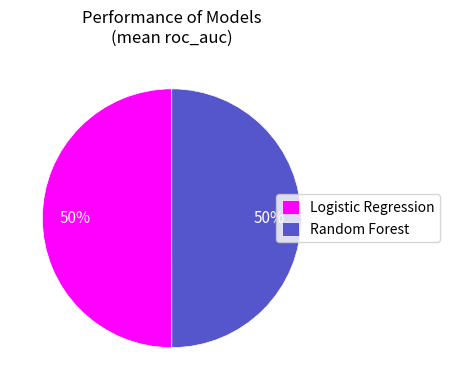

To the nearest percent, what is the average slice percentage?

50%